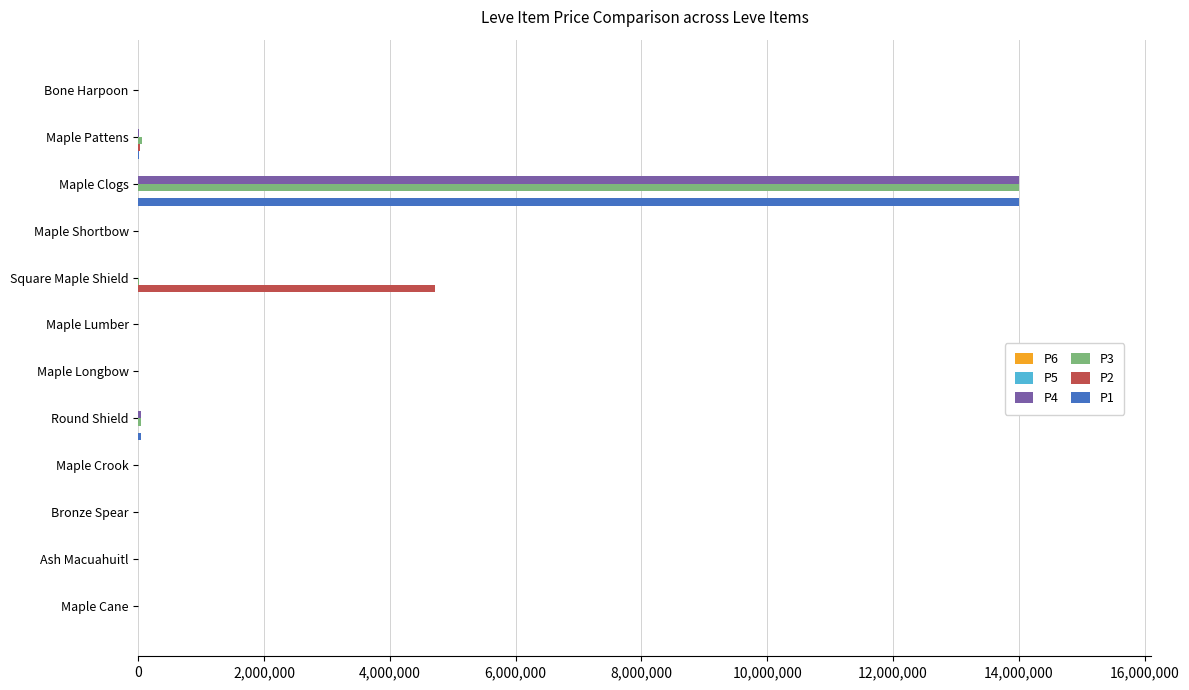

What is the greatest value displayed?

14000000